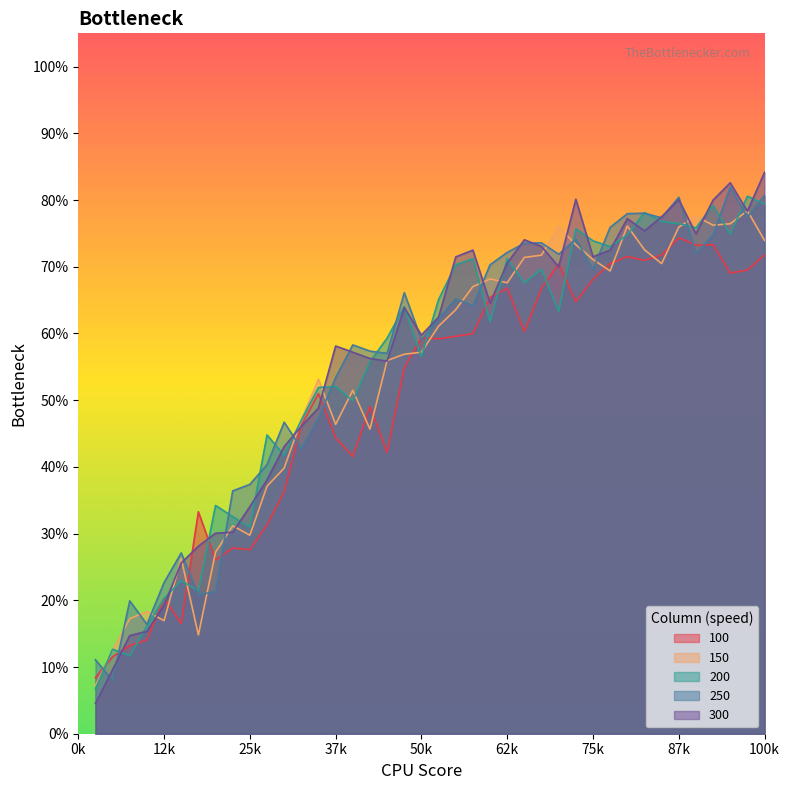

Rank the series by their maximum value, from lowest to highest.

100, 150, 200, 250, 300